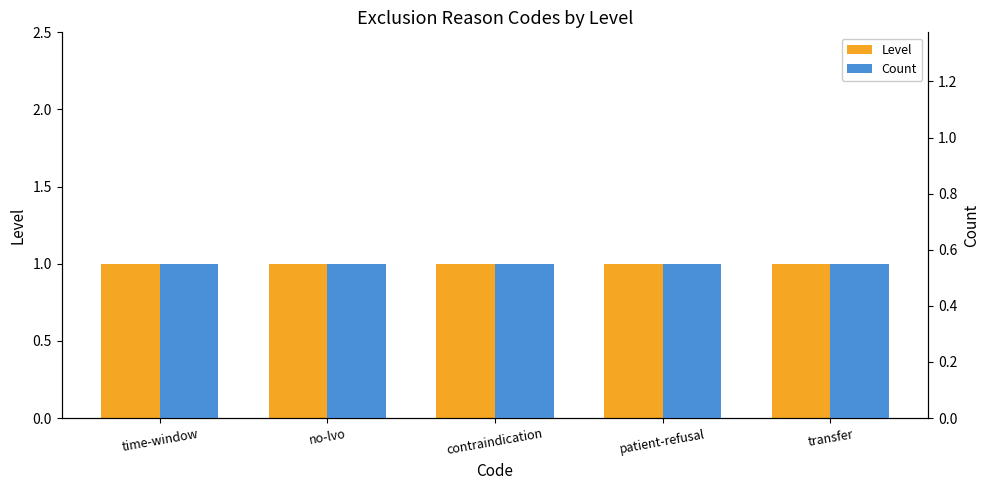

What is the label of the 4th bar from the right?

no-lvo